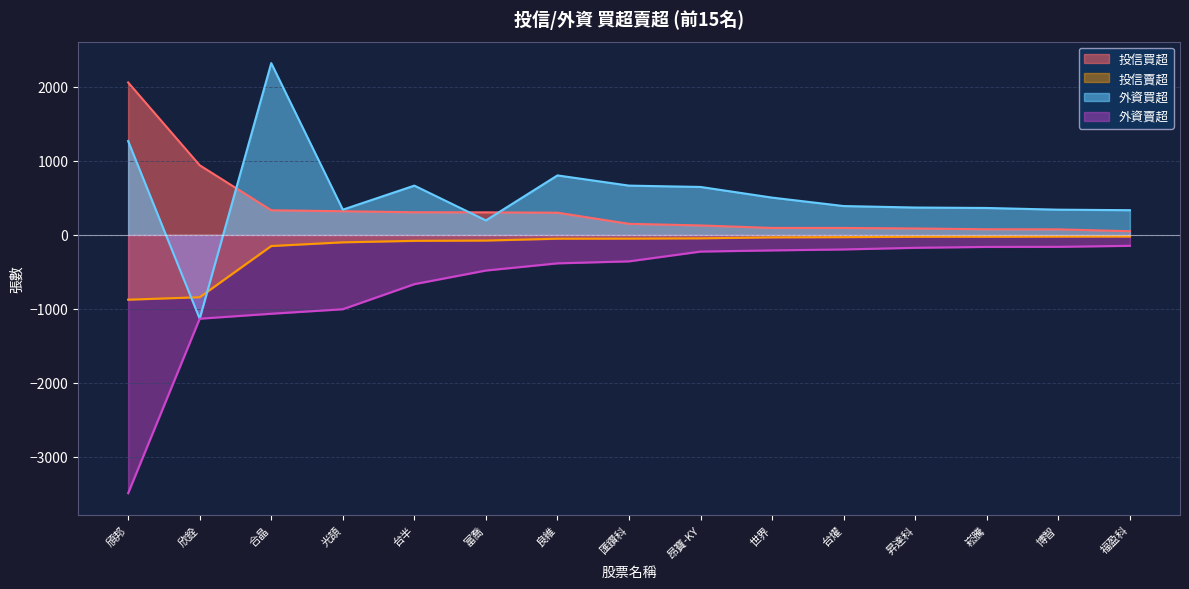

In 外資買超, how many points are lower than both neighbors (excluding endpoints)?

3